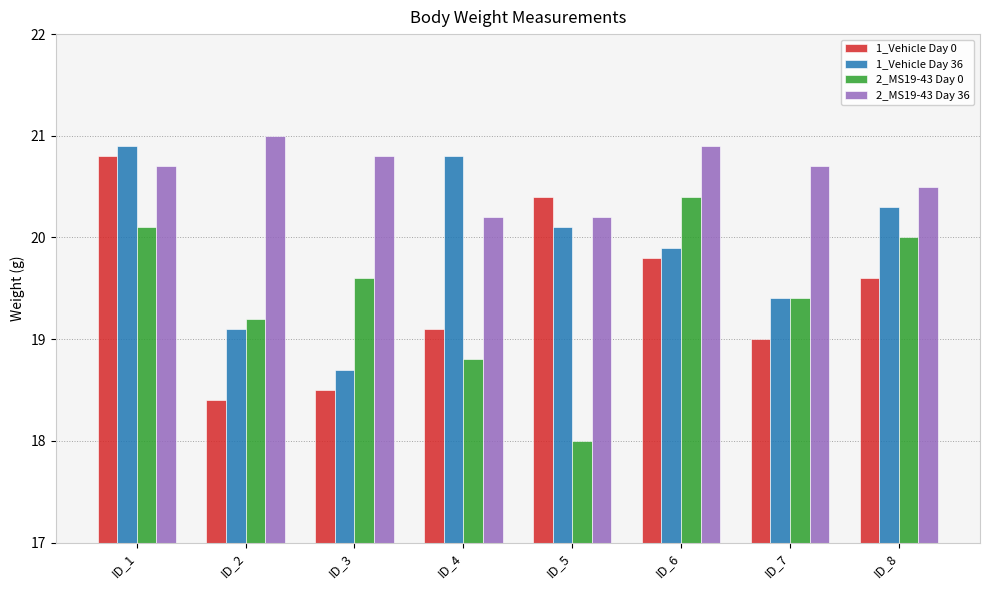

True or false: 2_MS19-43 Day 36 has a value of 27.9 at ID_7.

False